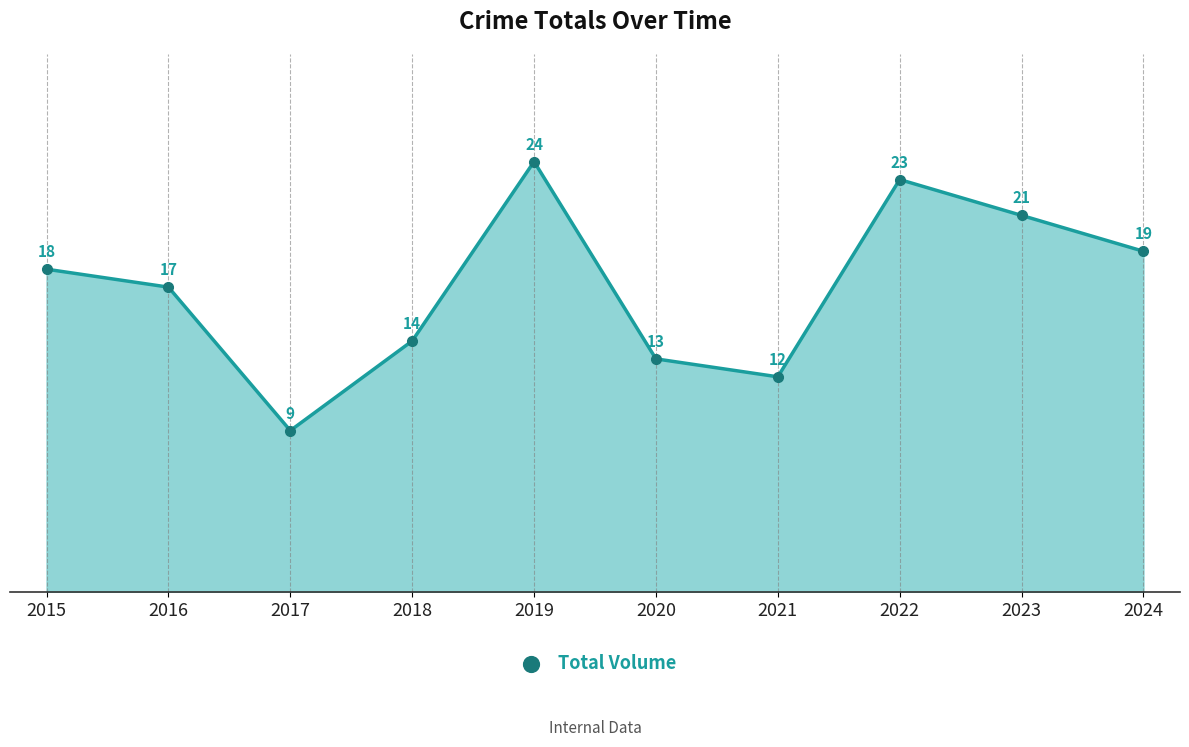

Which has a higher value, 2019 or 2017?

2019